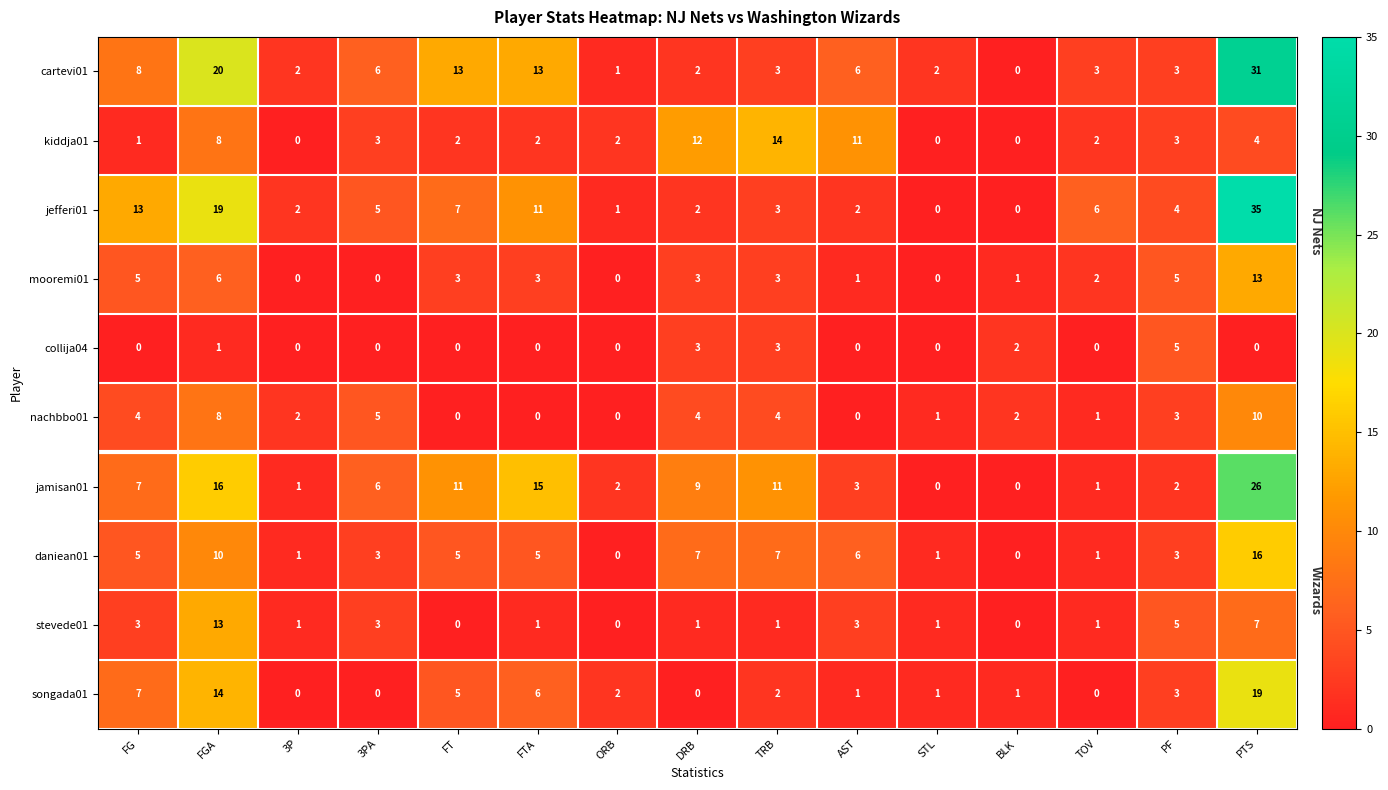

What is the difference between the second highest and minimum values in the collija04 series?

3